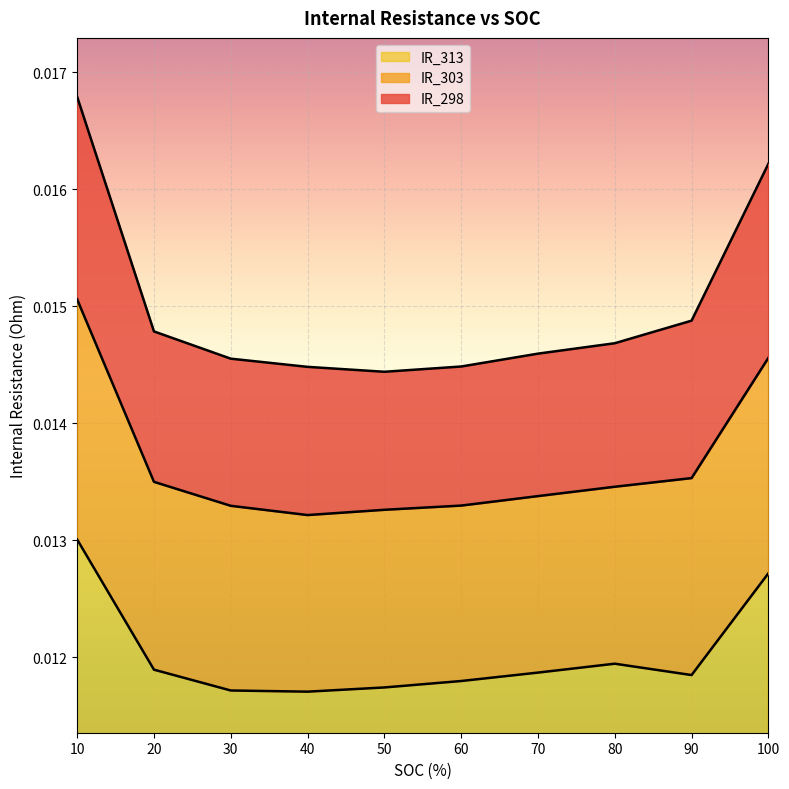

How many lines are shown in the chart?

3